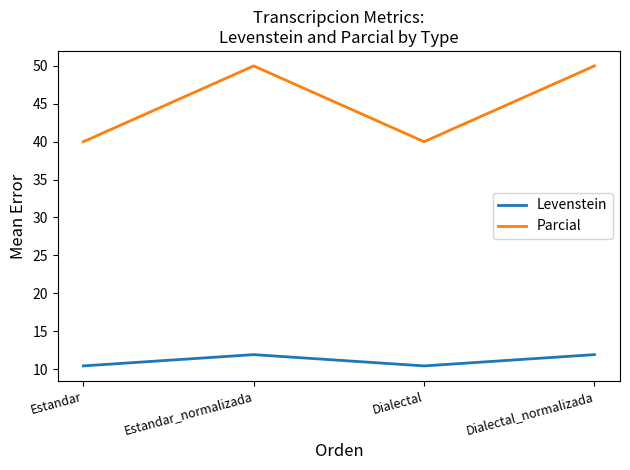

Is the value of Parcial at Estandar_normalizada greater than the value of Levenstein at Dialectal?

Yes